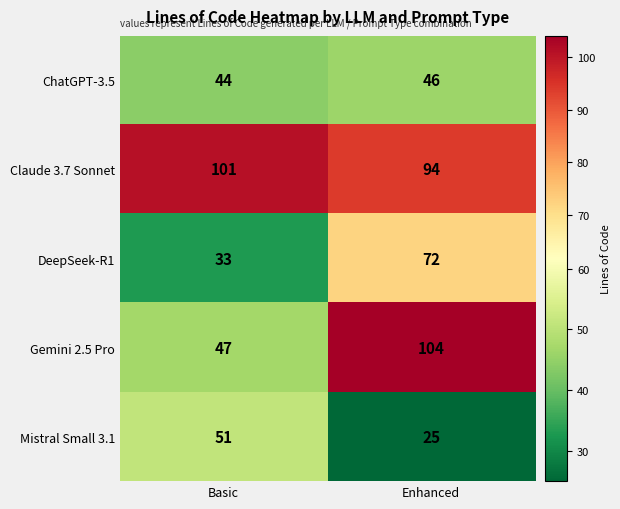

Is it true that Mistral Small 3.1 equals 51 at Basic?

True